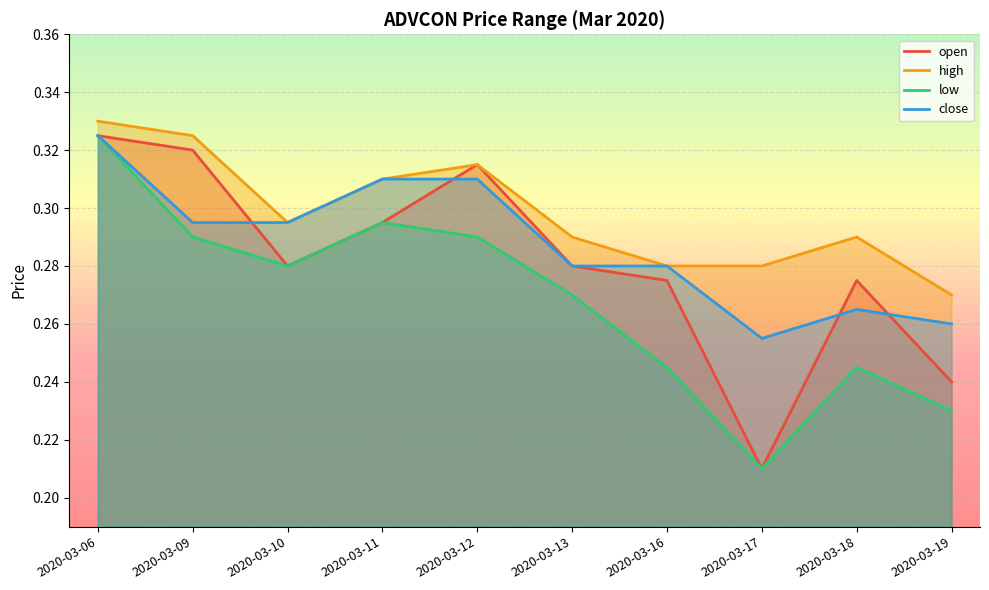

True or false: high has more than 0 points higher than both neighbors.

True